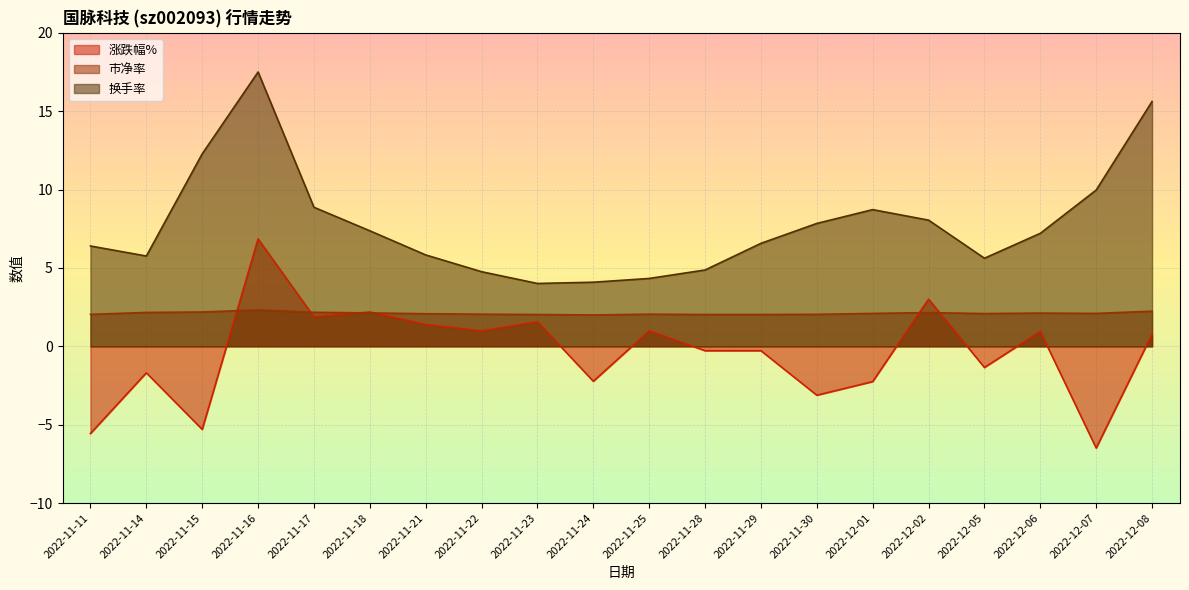

How many values in the 涨跌幅% series exceed 0?

10